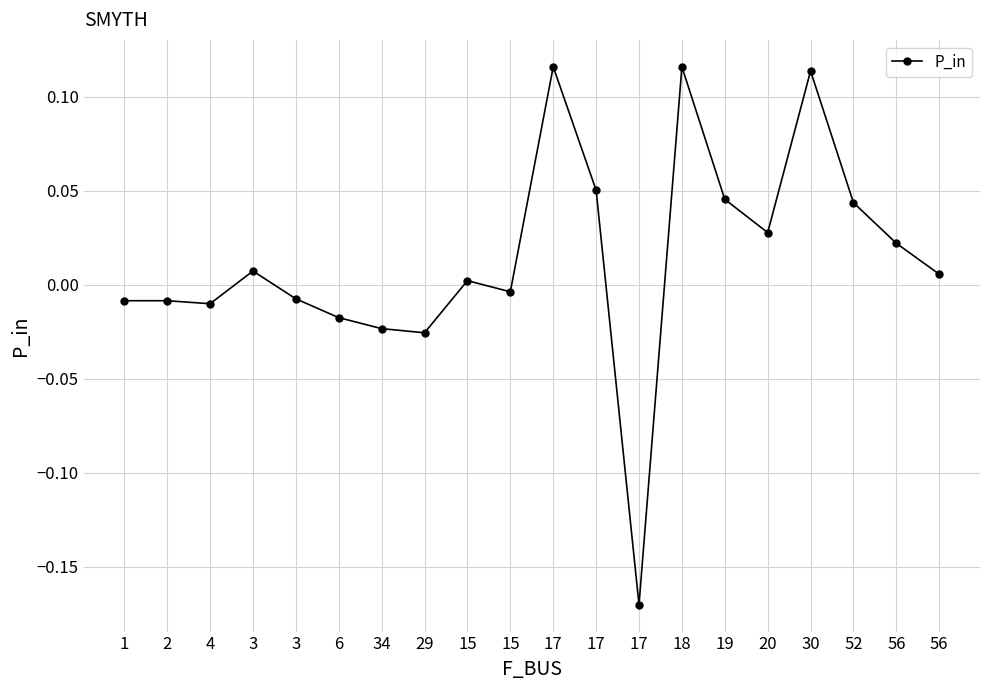

How many lines are shown in the chart?

1